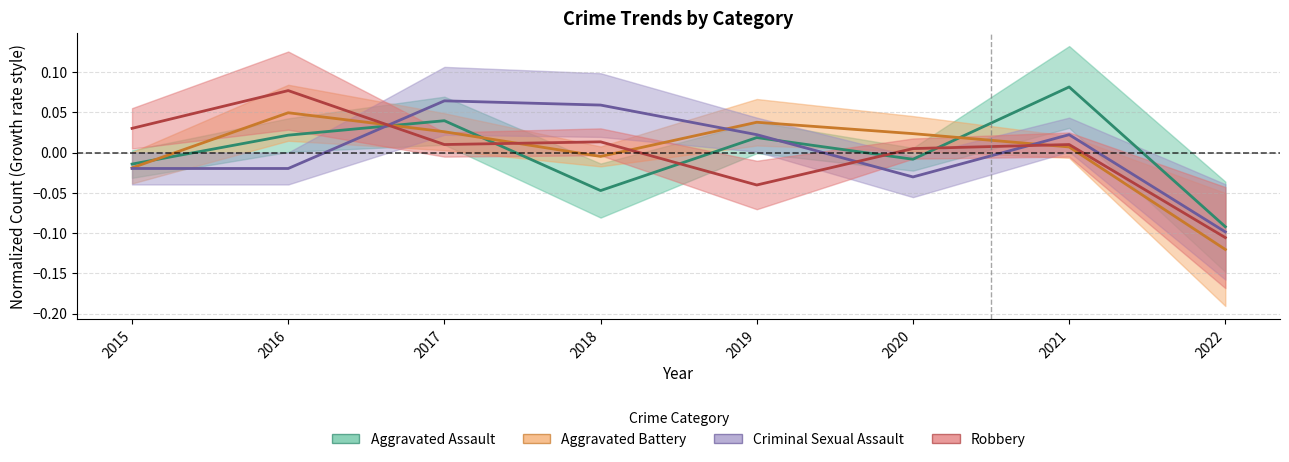

At which label does Aggravated Battery reach its minimum?

2022